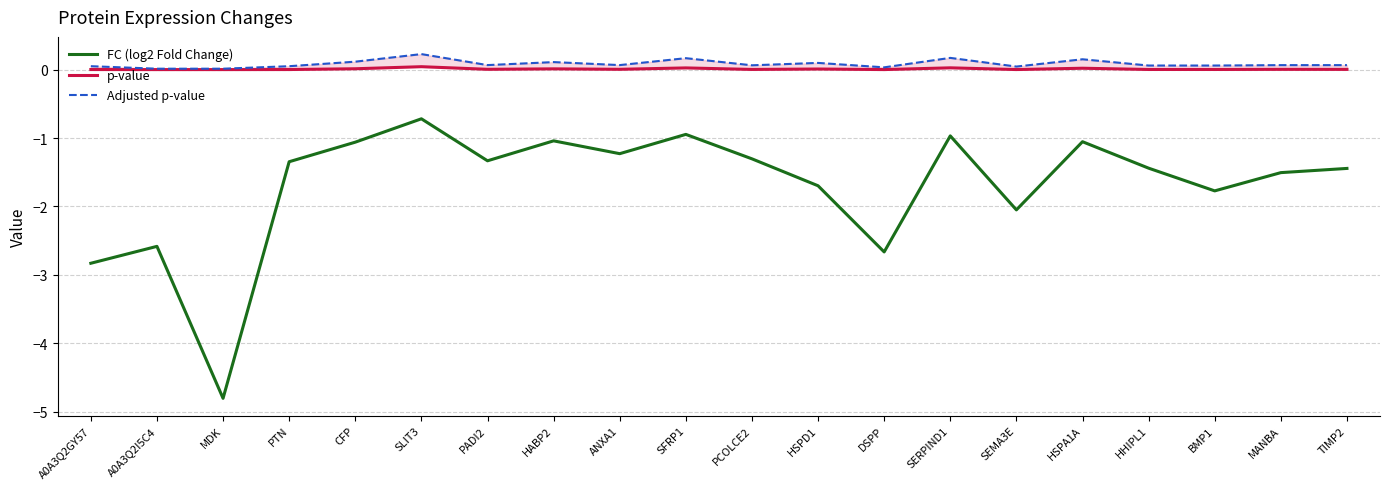

What is the highest value of the Adjusted p-value series?

0.2